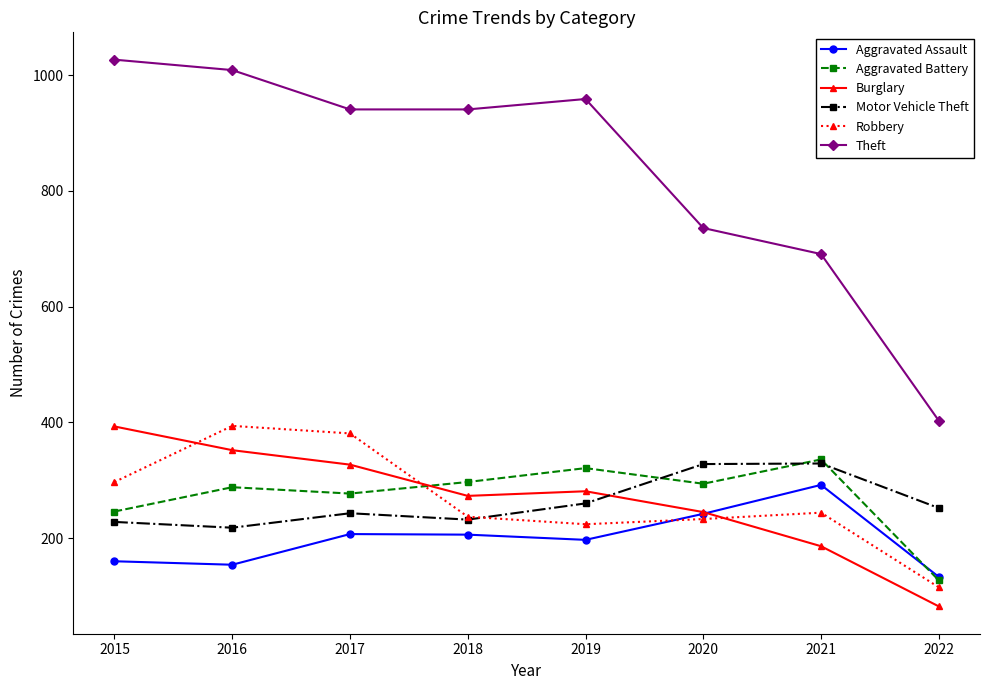

At which category does Motor Vehicle Theft reach its first local peak?

2017